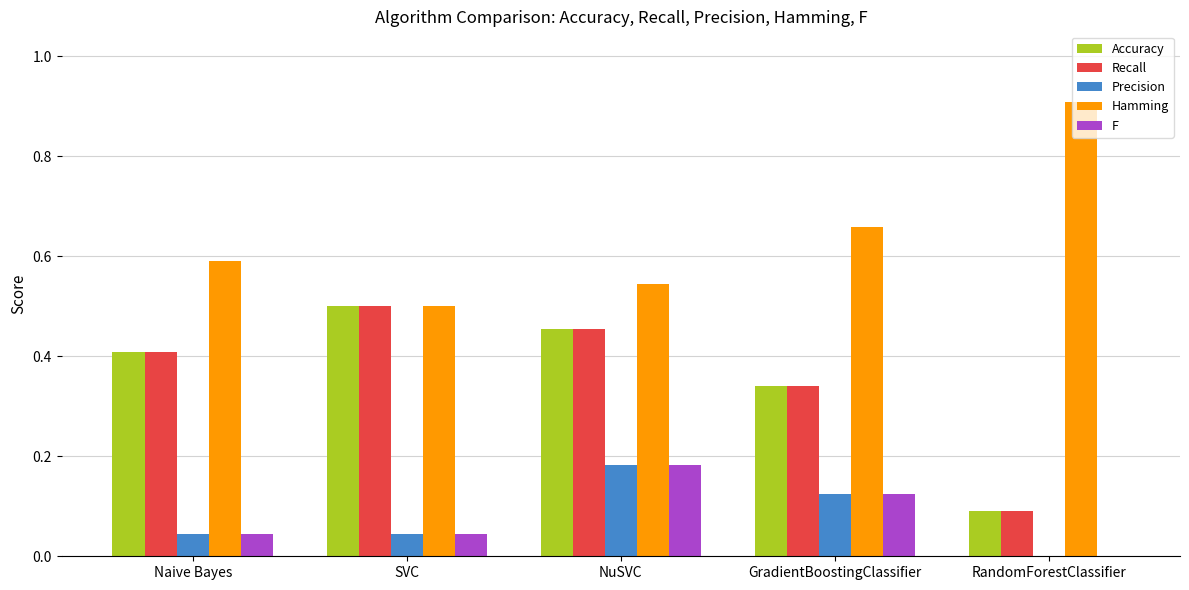

The Hamming series shows 0.5 at SVC. True or false?

True